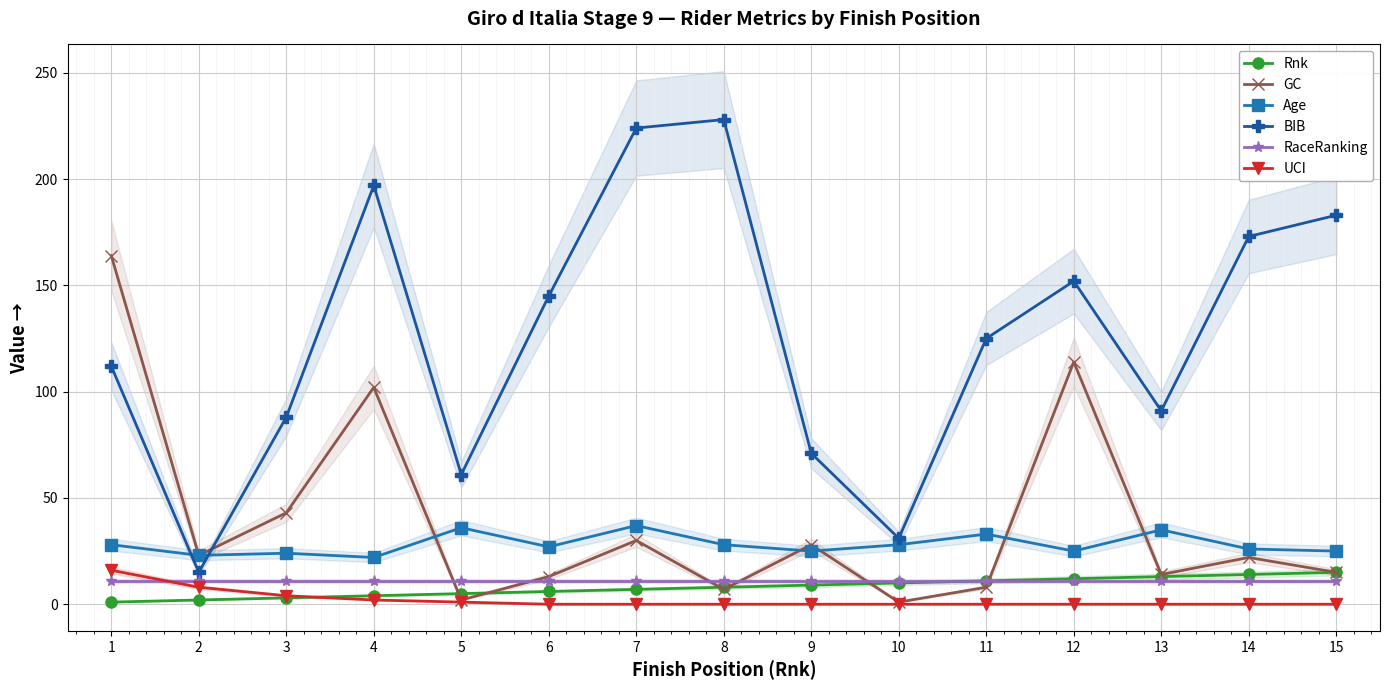

The value of UCI at 2 is 8. True or false?

True